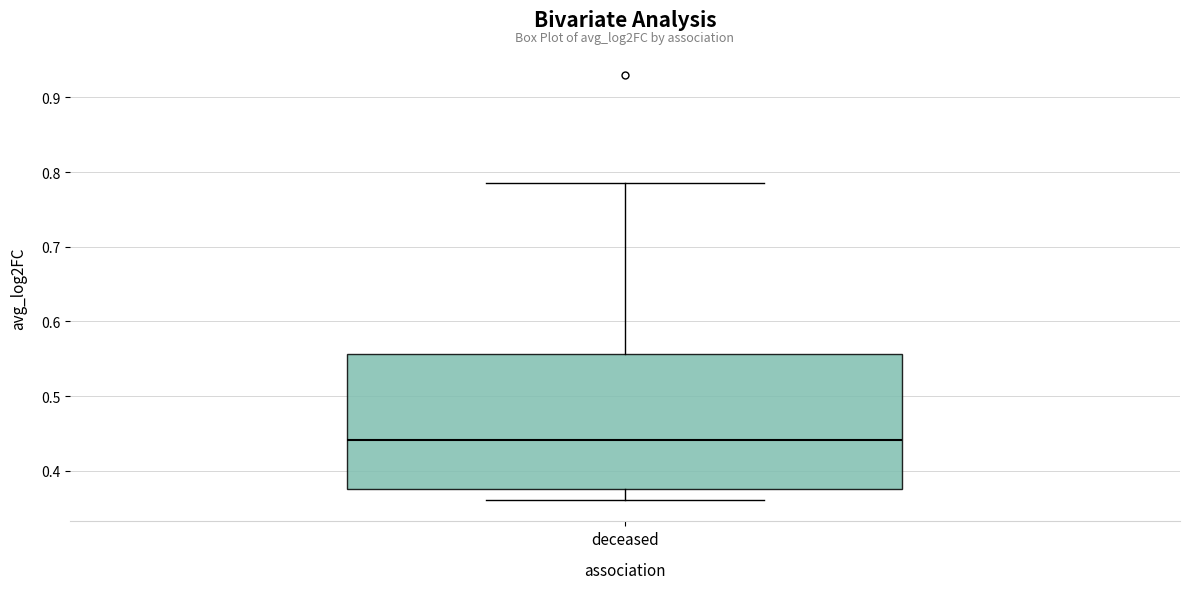

Read this box plot against the y-axis: the position of the median line, the range covered by the box, and the ends of both whiskers. The values are not printed on the chart, so give them approximately, as read against the axis.

median 0.44, box 0.38 to 0.56, whiskers 0.36 to 0.79